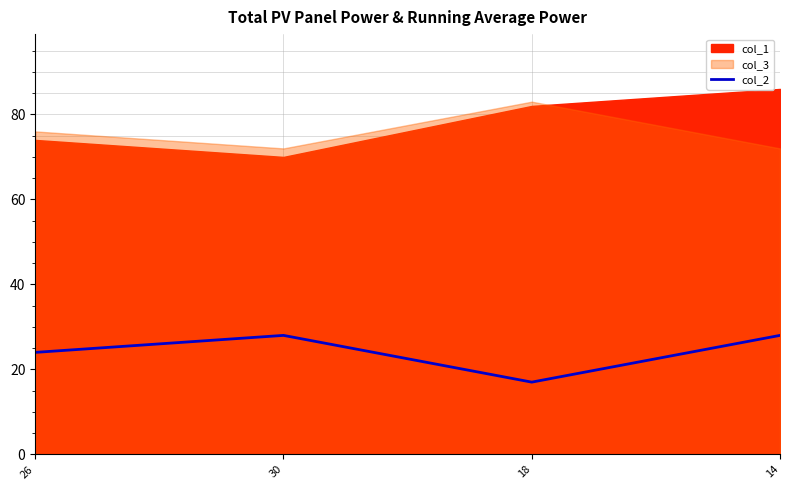

How many interior local valleys (lower than both neighbors) does the data have?

1